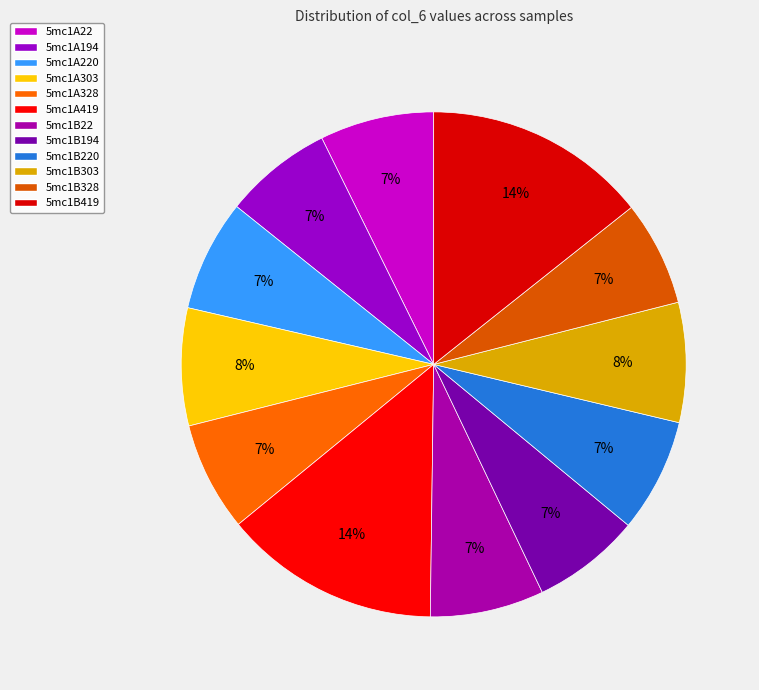

Is it true that 5mc1B22 is 7% of the pie?

True